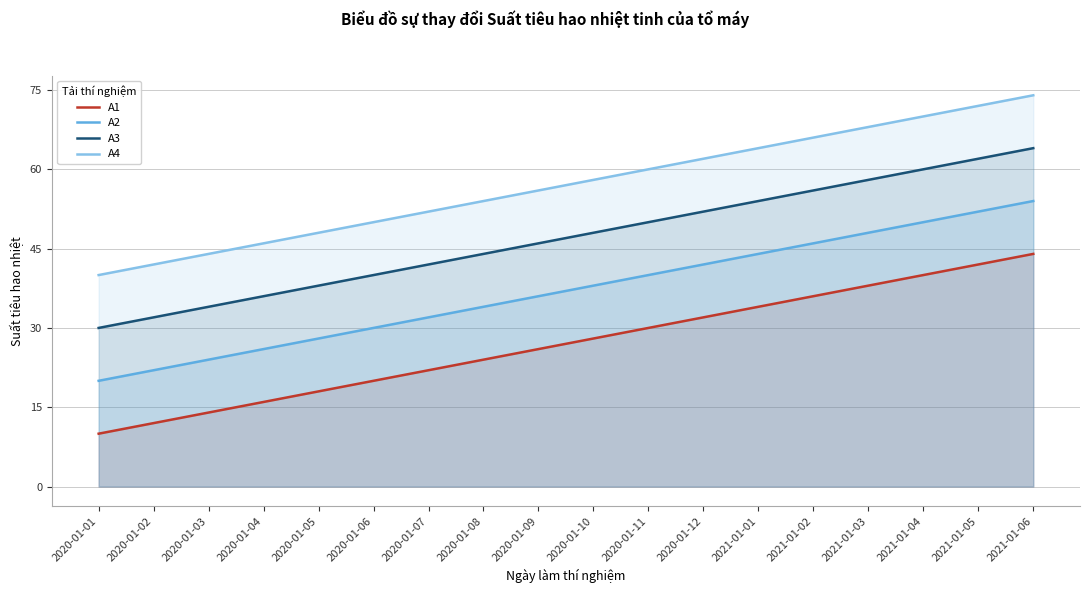

True or false: A3 has a value of 40 at 2020-01-06.

True